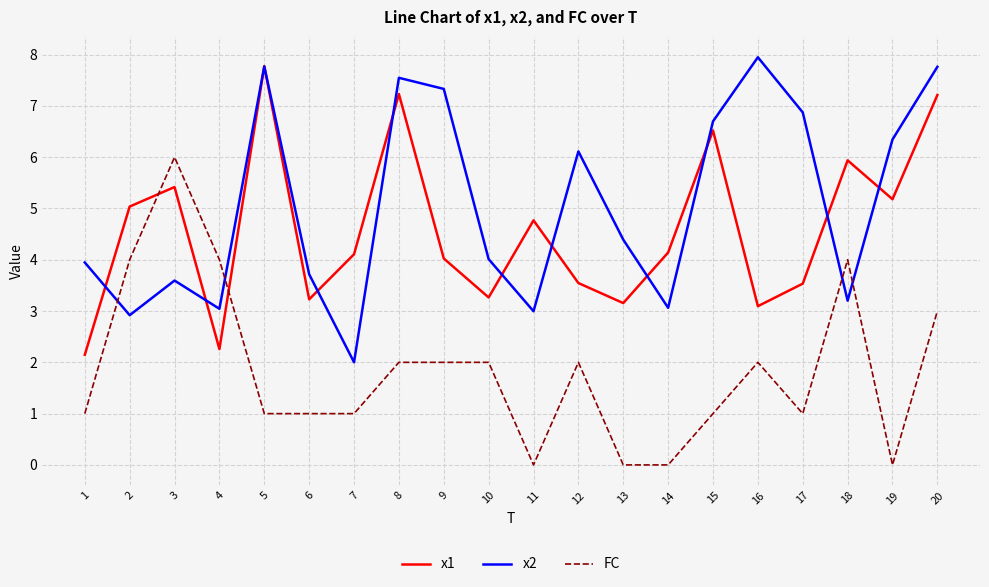

What is the spread (max minus min) of values at 3?

2.4